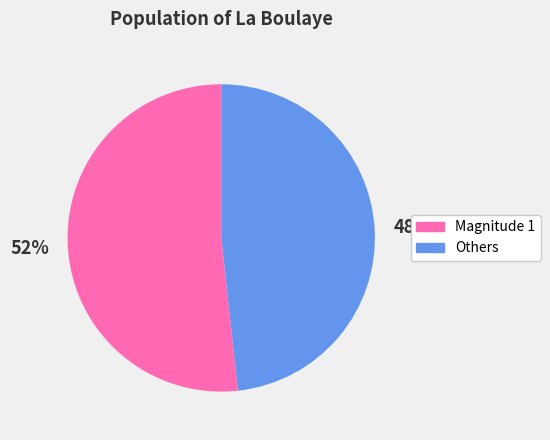

Is there any slice that represents more than half of the pie?

Yes